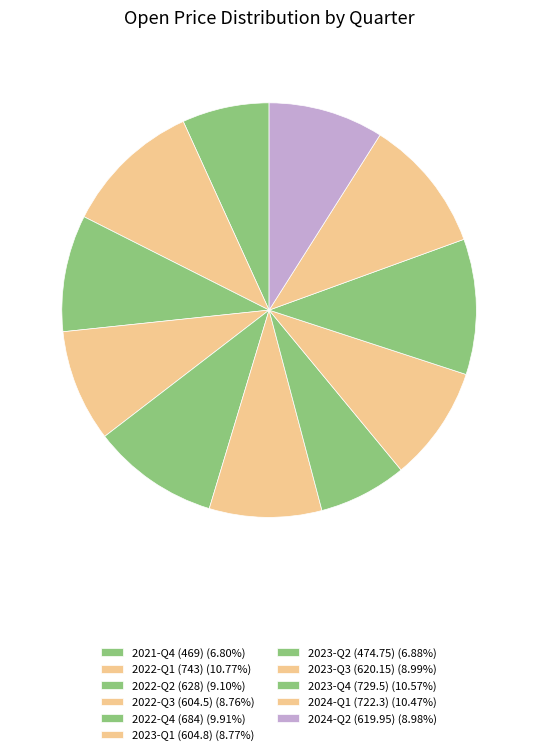

How many slices are in this pie chart?

11